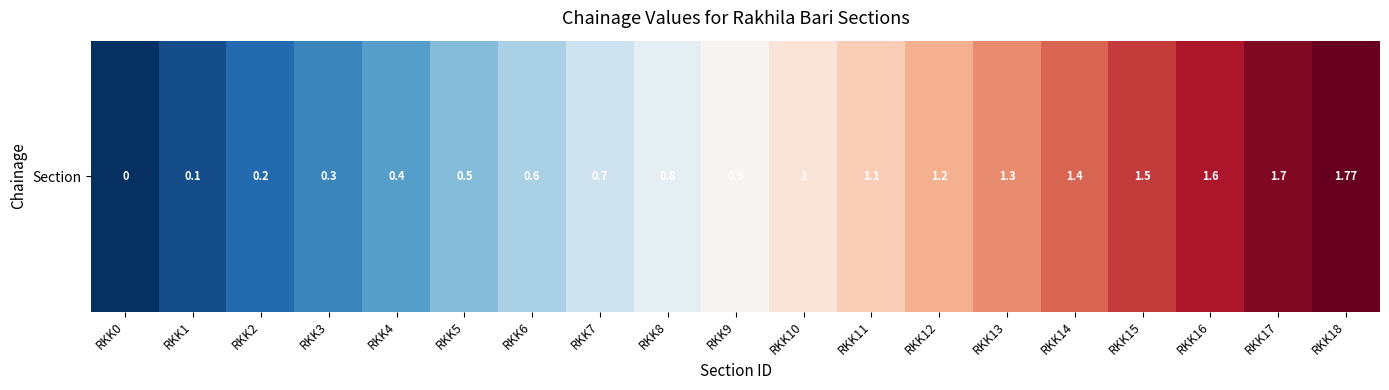

What is the ratio of the value at RKK3 to the value at RKK17?

0.2